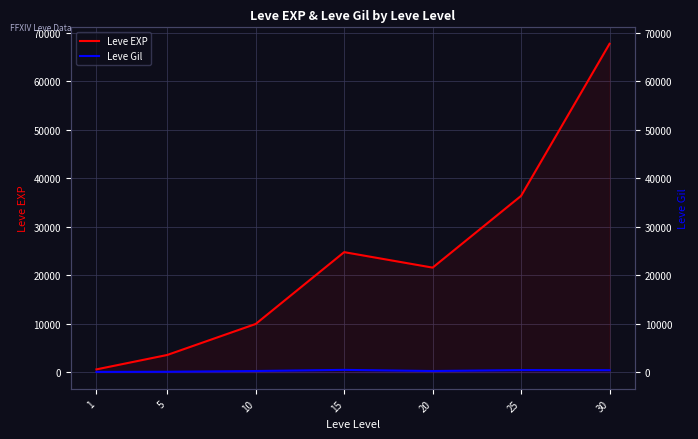

Rank the series by their maximum value, from highest to lowest.

Leve EXP, Leve Gil